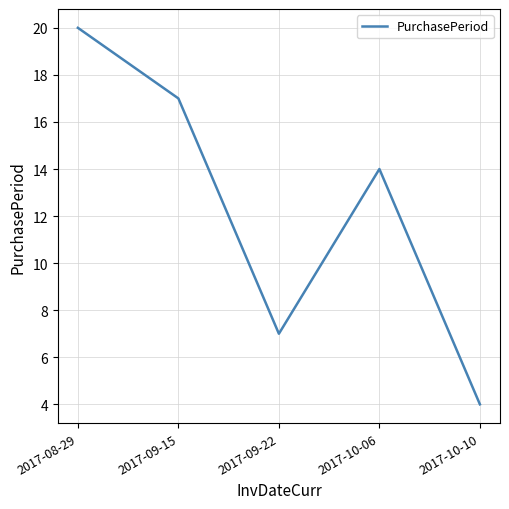

Read the value at 2017-10-06.

14